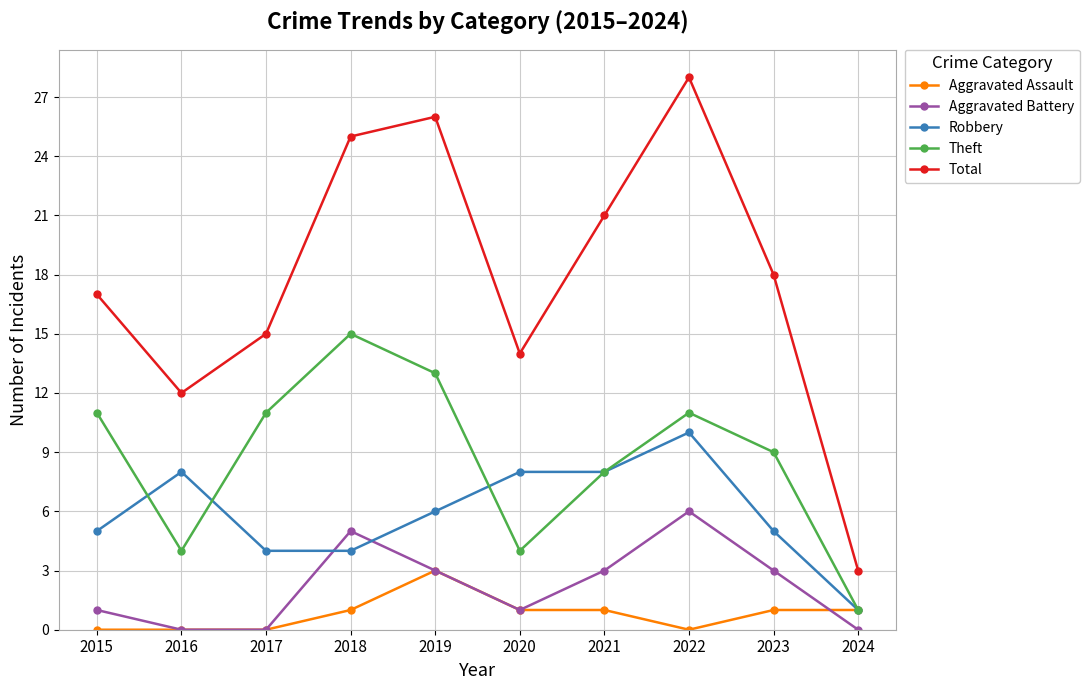

Which series has the largest total across all categories?

Total